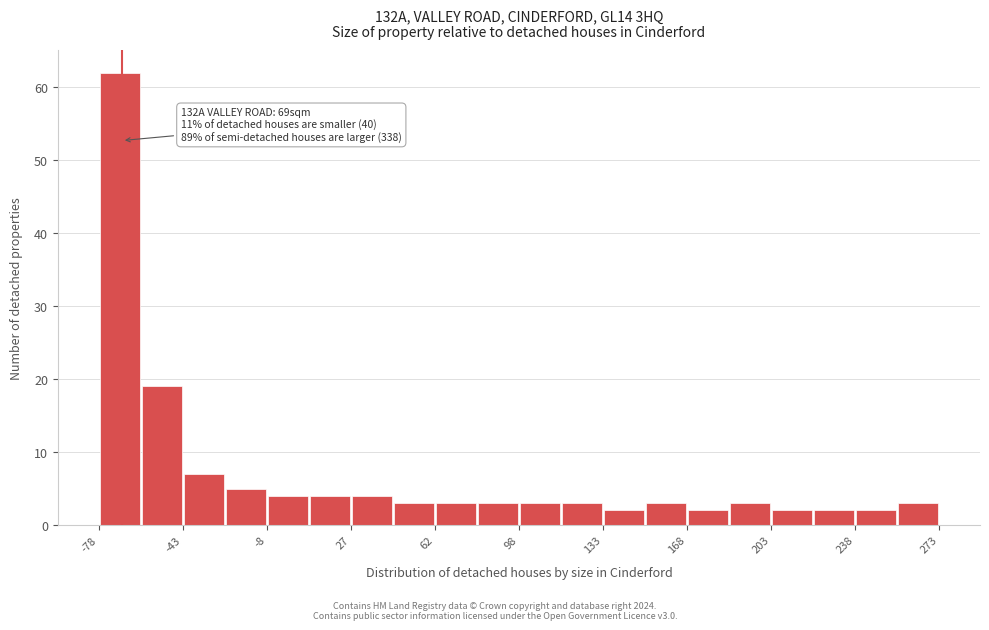

Around what value on the x-axis is the tallest bar? Give the approximate position of its centre, as read against the axis.

-70